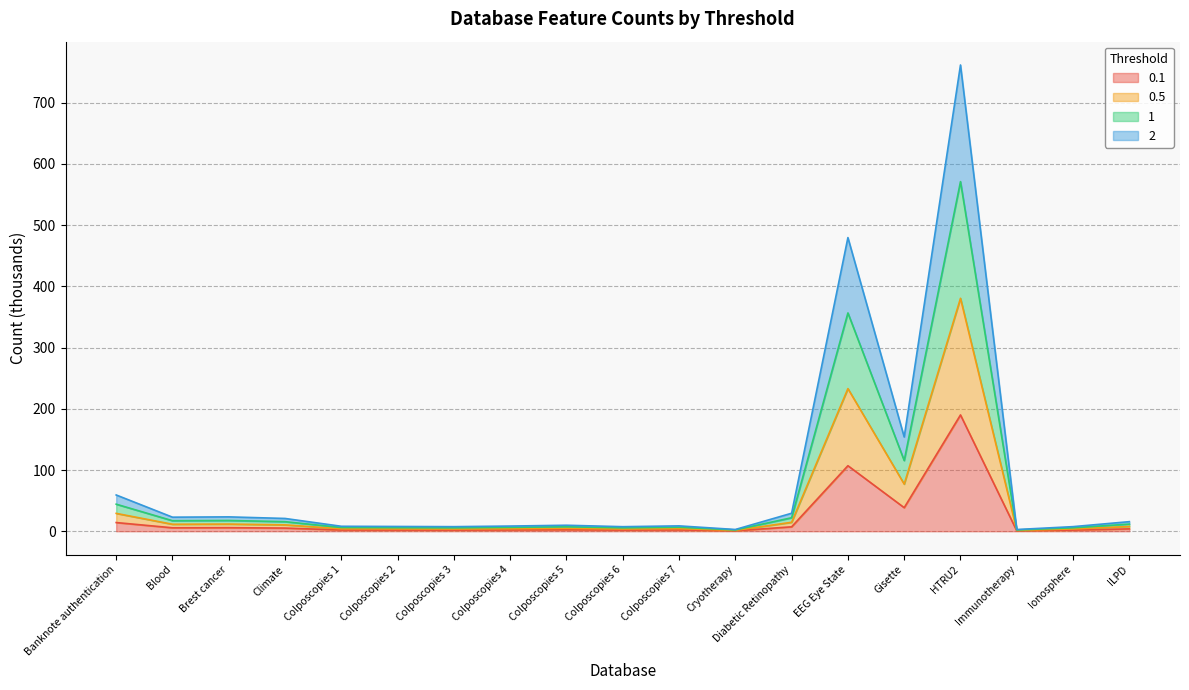

What is the difference between the maximum and second lowest values in the 0.1 series?

189.3